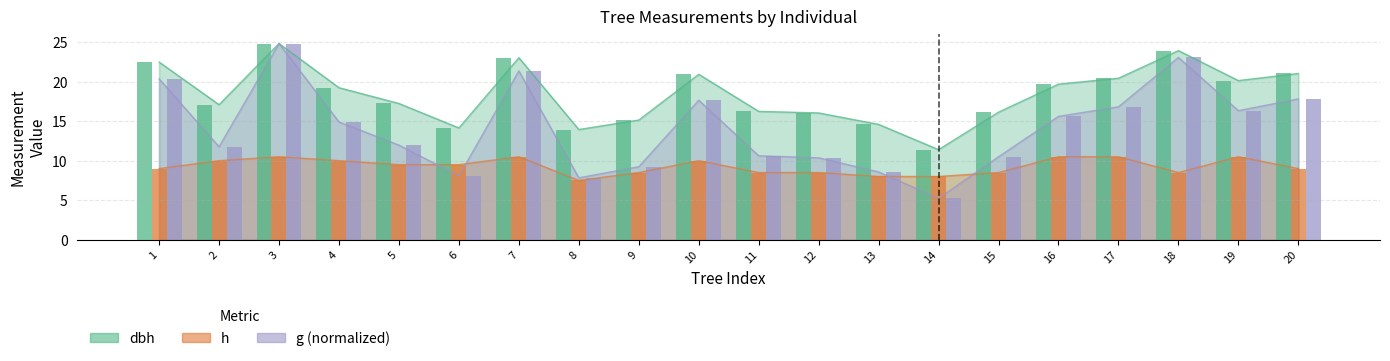

What is the maximum value shown in the chart?

24.9